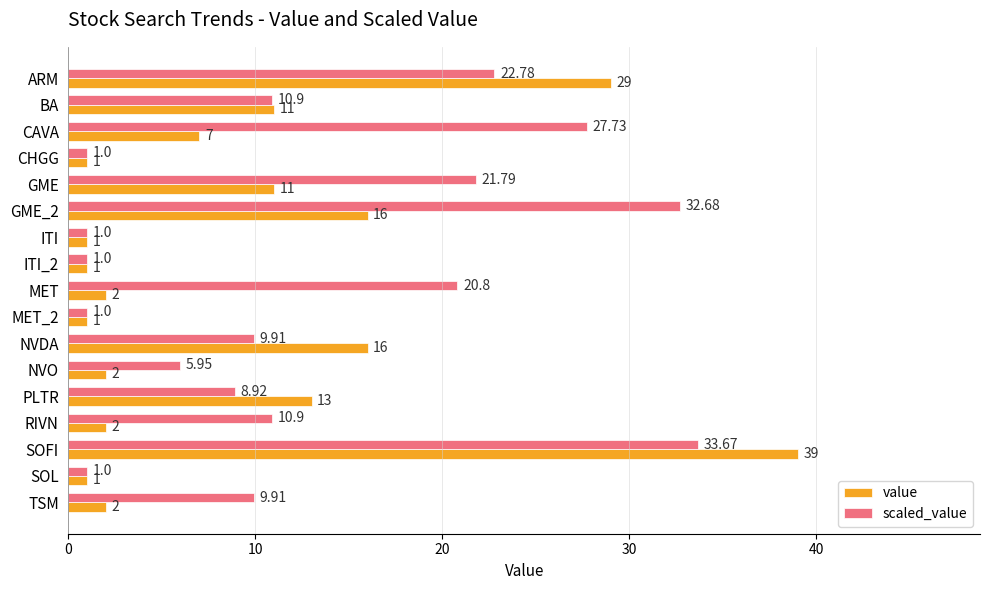

Rank the series by their average value, from lowest to highest.

value, scaled_value